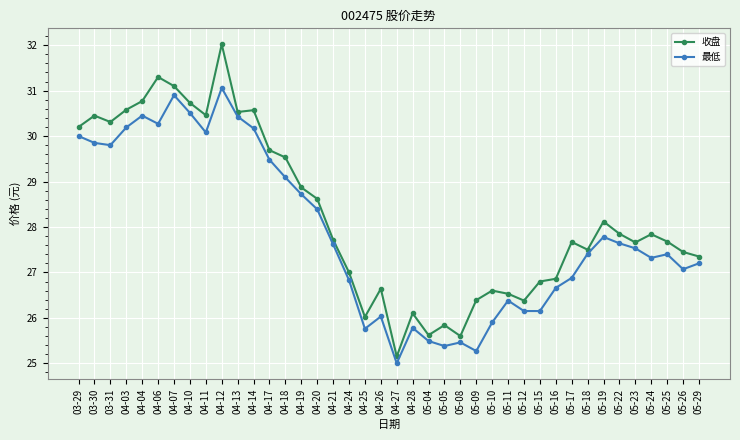

What is the approximate value of 最低 at 05-29?

27.2